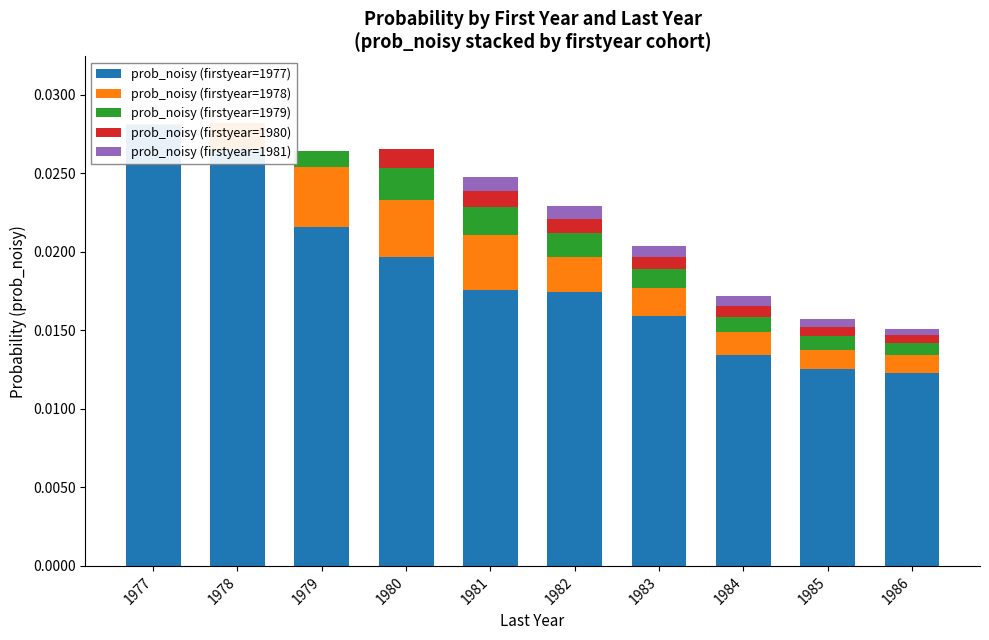

The value of prob_noisy (firstyear=1978) at 1979 is 0.0. True or false?

False